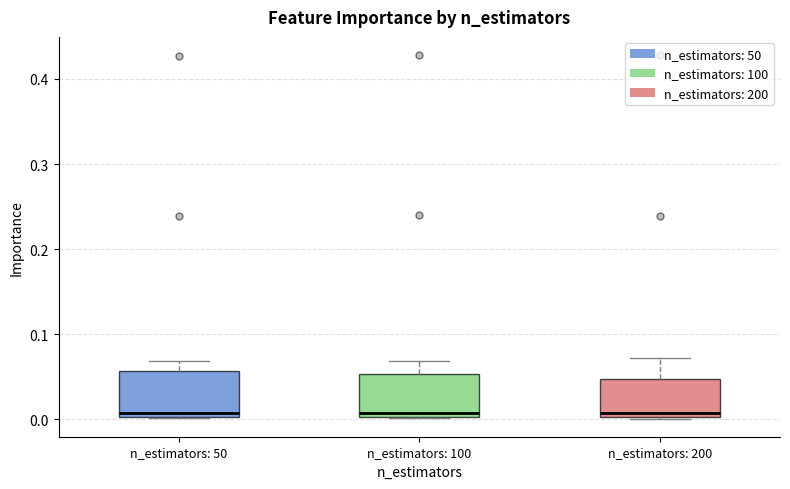

Where is the upper edge of the box for n_estimators: 200 on the y-axis? The values are not printed on the chart, so give them approximately, as read against the axis.

0.05